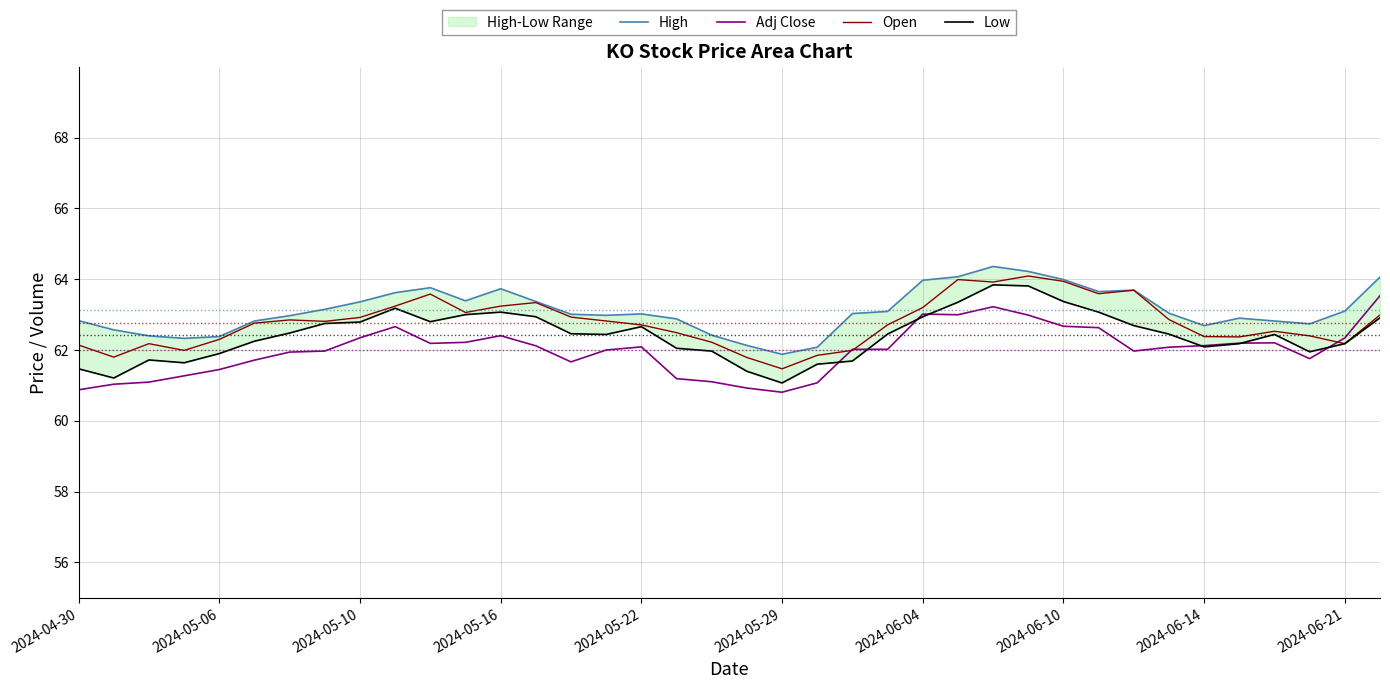

Is the value of Open at 2024-05-10 greater than the value of Adj Close at 2024-06-21?

Yes